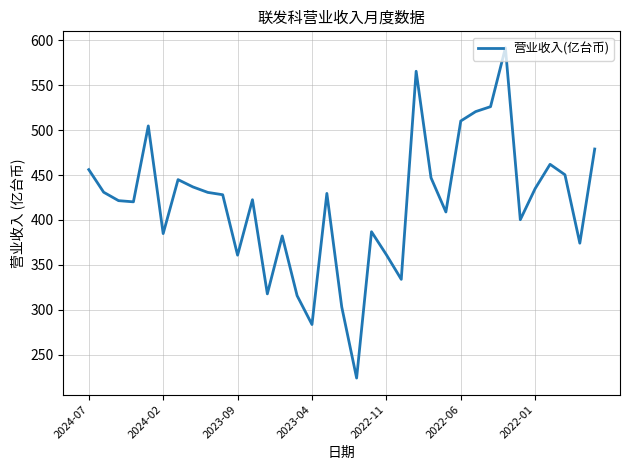

What is the difference between the maximum and second lowest values?

308.3